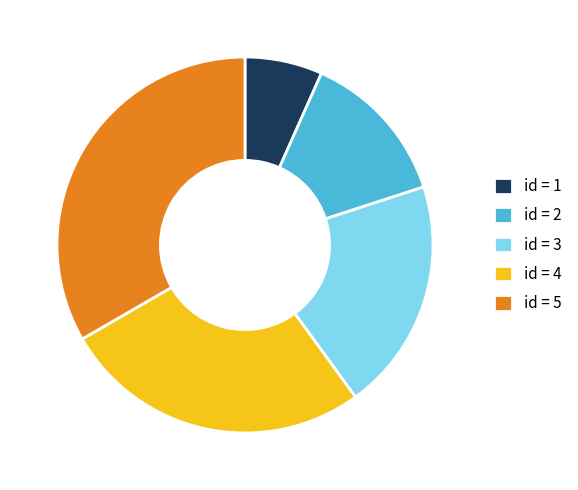

Approximately how many times larger is the value at id = 4 compared to id = 3?

1.3